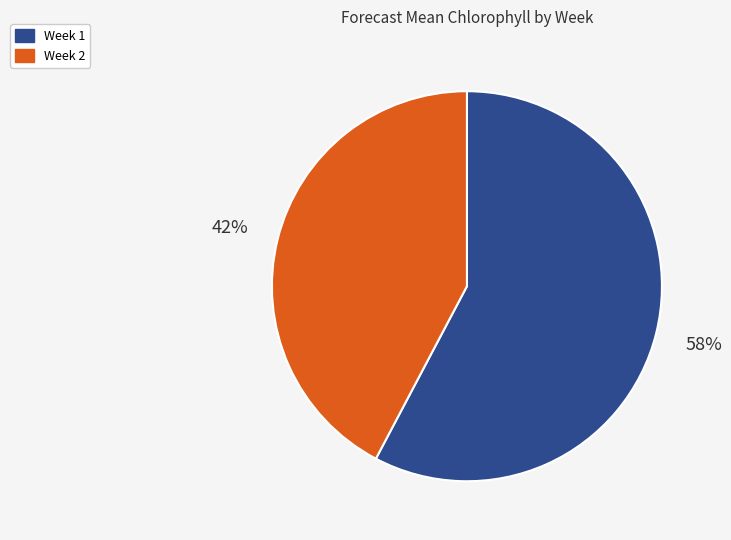

Is the sum of Week 2 and Week 1 greater than half?

Yes